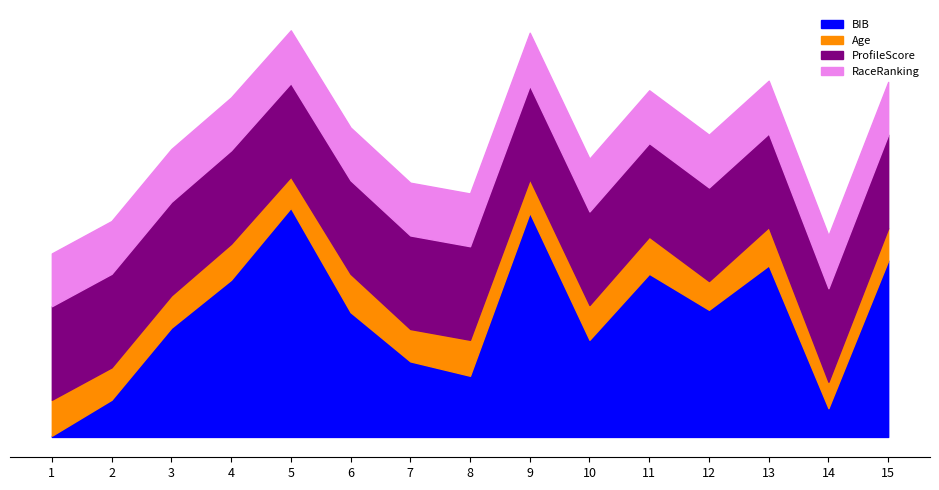

Reading left to right, extract all data points from this chart.

BIB: 1=1	2=31	3=91	4=131	5=191	6=104	7=63	8=51	9=187	10=81	11=136	12=106	13=143	14=24	15=147
Age: 1=30	2=27	3=27	4=30	5=26	6=32	7=27	8=30	9=28	10=29	11=31	12=24	13=32	14=22	15=27
ProfileScore: 1=78	2=78	3=78	4=78	5=78	6=78	7=78	8=78	9=78	10=78	11=78	12=78	13=78	14=78	15=78
RaceRanking: 1=44	2=44	3=44	4=44	5=44	6=44	7=44	8=44	9=44	10=44	11=44	12=44	13=44	14=44	15=44